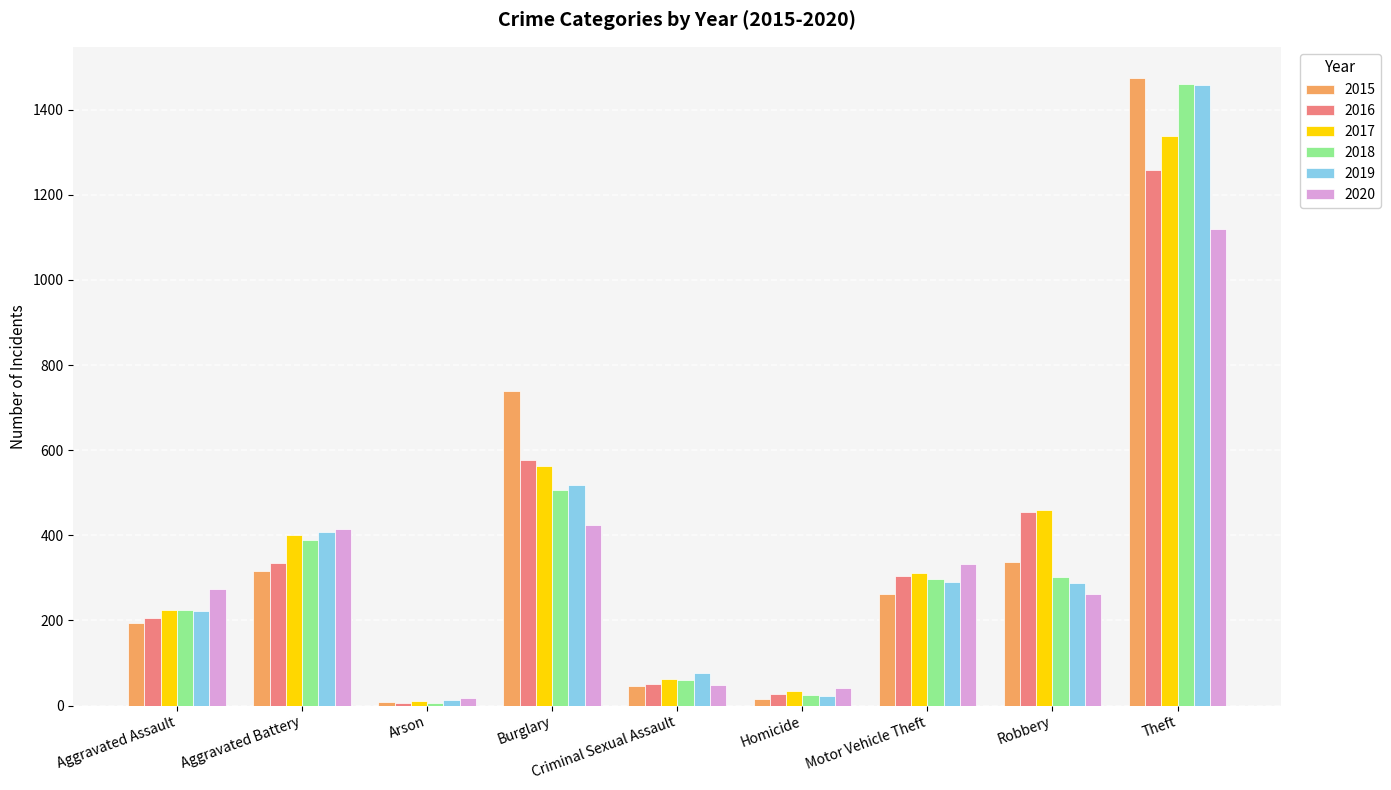

What is the approximate value of 2017 at Robbery?

460